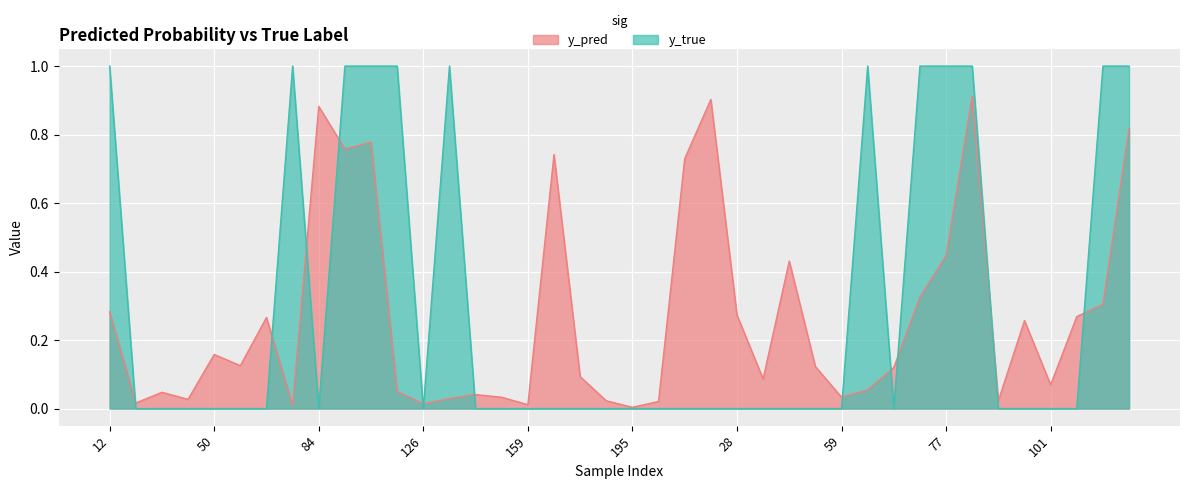

True or false: y_pred has a value of 0.0 at 141.

False